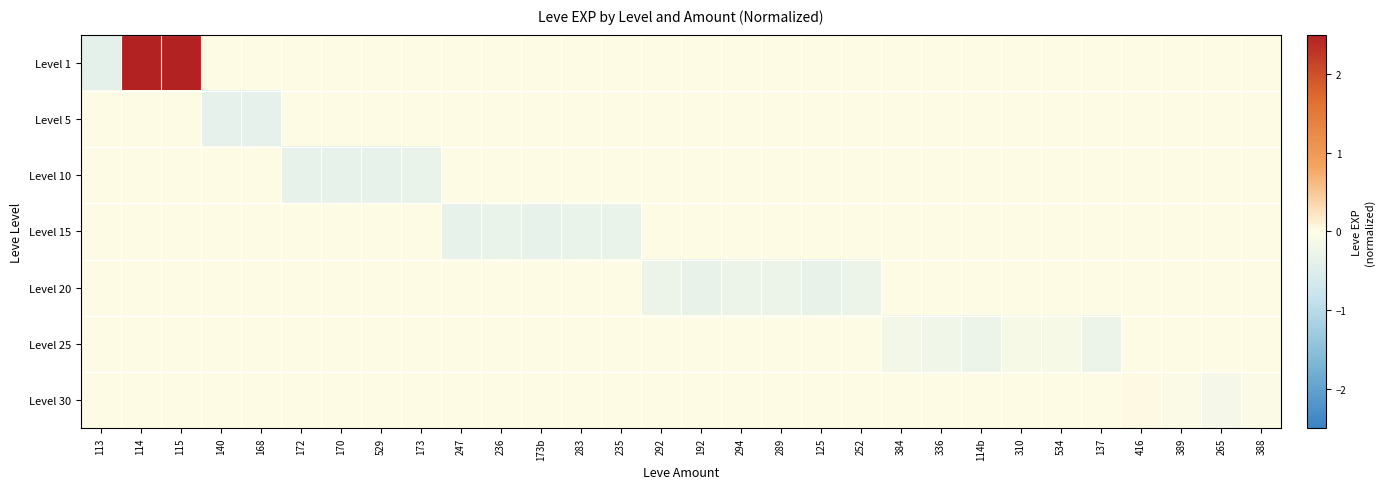

Reading left to right, list all the values displayed in this chart.

Level 1: 113=-0.4	114=3.7	115=3.7	140=0.0	168=0.0	172=0.0	170=0.0	529=0.0	173=0.0	247=0.0	236=0.0	173b=0.0	283=0.0	235=0.0	292=0.0	192=0.0	294=0.0	289=0.0	125=0.0	252=0.0	384=0.0	336=0.0	114b=0.0	310=0.0	534=0.0	137=0.0	416=0.0	389=0.0	265=0.0	388=0.0
Level 5: 113=0.0	114=0.0	115=0.0	140=-0.4	168=-0.4	172=0.0	170=0.0	529=0.0	173=0.0	247=0.0	236=0.0	173b=0.0	283=0.0	235=0.0	292=0.0	192=0.0	294=0.0	289=0.0	125=0.0	252=0.0	384=0.0	336=0.0	114b=0.0	310=0.0	534=0.0	137=0.0	416=0.0	389=0.0	265=0.0	388=0.0
Level 10: 113=0.0	114=0.0	115=0.0	140=0.0	168=0.0	172=-0.4	170=-0.4	529=-0.4	173=-0.3	247=0.0	236=0.0	173b=0.0	283=0.0	235=0.0	292=0.0	192=0.0	294=0.0	289=0.0	125=0.0	252=0.0	384=0.0	336=0.0	114b=0.0	310=0.0	534=0.0	137=0.0	416=0.0	389=0.0	265=0.0	388=0.0
Level 15: 113=0.0	114=0.0	115=0.0	140=0.0	168=0.0	172=0.0	170=0.0	529=0.0	173=0.0	247=-0.4	236=-0.3	173b=-0.4	283=-0.3	235=-0.3	292=0.0	192=0.0	294=0.0	289=0.0	125=0.0	252=0.0	384=0.0	336=0.0	114b=0.0	310=0.0	534=0.0	137=0.0	416=0.0	389=0.0	265=0.0	388=0.0
Level 20: 113=0.0	114=0.0	115=0.0	140=0.0	168=0.0	172=0.0	170=0.0	529=0.0	173=0.0	247=0.0	236=0.0	173b=0.0	283=0.0	235=0.0	292=-0.3	192=-0.3	294=-0.3	289=-0.3	125=-0.3	252=-0.3	384=0.0	336=0.0	114b=0.0	310=0.0	534=0.0	137=0.0	416=0.0	389=0.0	265=0.0	388=0.0
Level 25: 113=0.0	114=0.0	115=0.0	140=0.0	168=0.0	172=0.0	170=0.0	529=0.0	173=0.0	247=0.0	236=0.0	173b=0.0	283=0.0	235=0.0	292=0.0	192=0.0	294=0.0	289=0.0	125=0.0	252=0.0	384=-0.2	336=-0.2	114b=-0.3	310=-0.1	534=-0.1	137=-0.3	416=0.0	389=0.0	265=0.0	388=0.0
Level 30: 113=0.0	114=0.0	115=0.0	140=0.0	168=0.0	172=0.0	170=0.0	529=0.0	173=0.0	247=0.0	236=0.0	173b=0.0	283=0.0	235=0.0	292=0.0	192=0.0	294=0.0	289=0.0	125=0.0	252=0.0	384=0.0	336=0.0	114b=0.0	310=0.0	534=0.0	137=0.0	416=0.0	389=-0.1	265=-0.2	388=-0.1